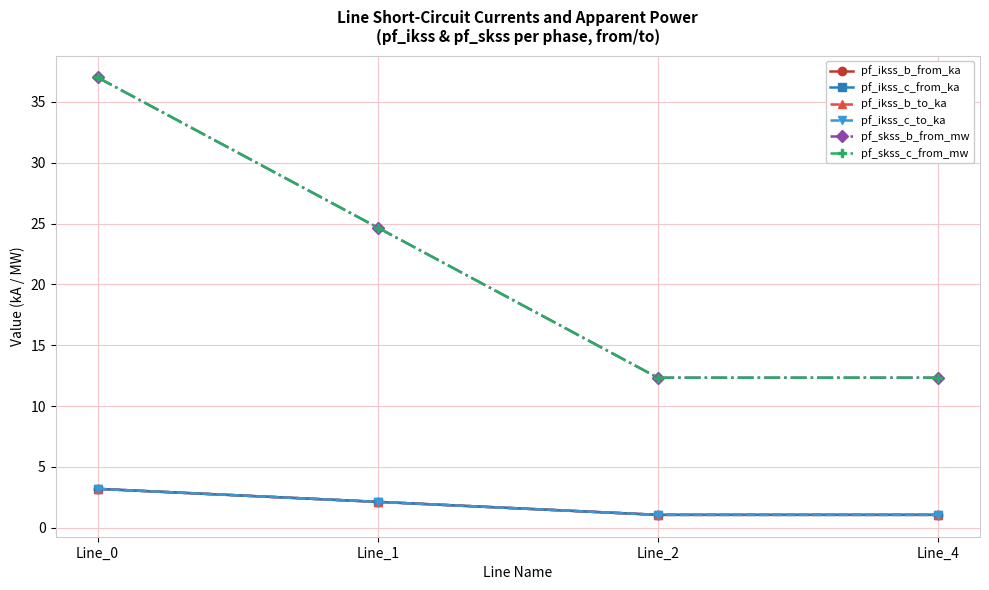

The pf_ikss_c_to_ka series shows 3.2 at Line_0. True or false?

True